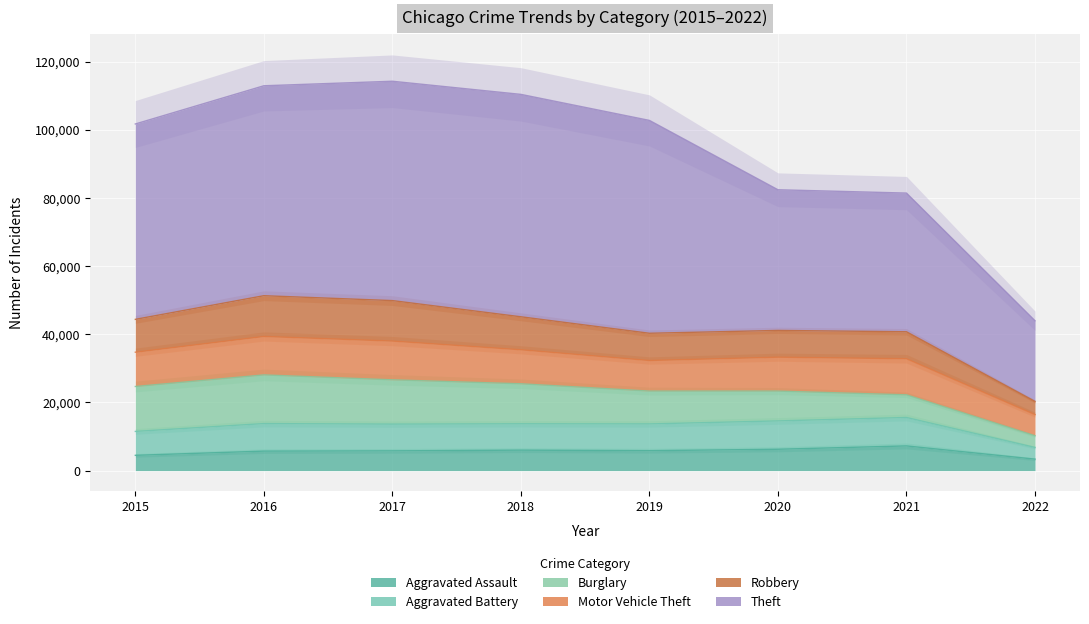

What is the minimum value shown in the chart?

3357